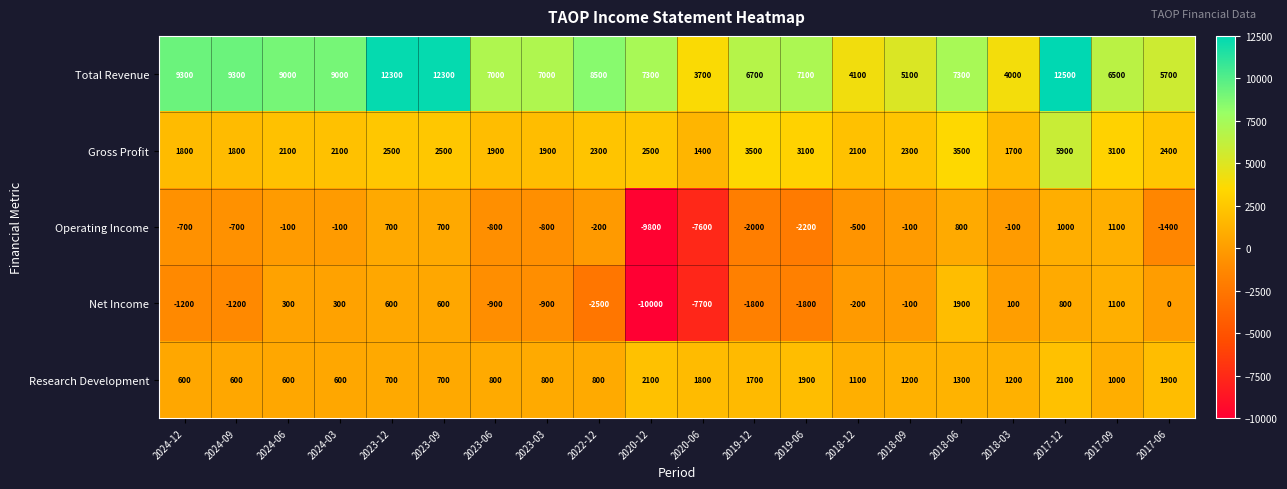

Is the value of Gross Profit at 2018-03 greater than the value of Operating Income at 2017-09?

Yes